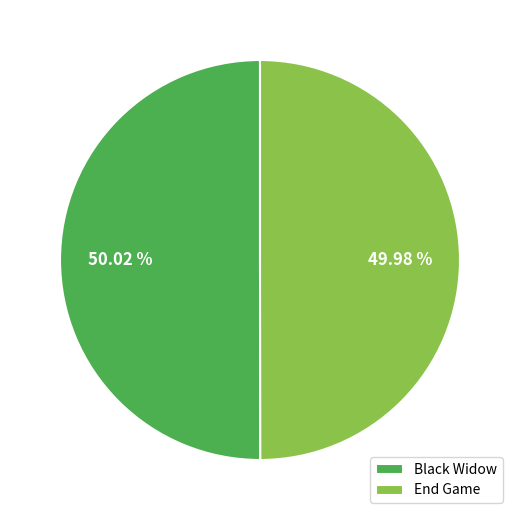

Is there any slice that represents more than half of the pie?

Yes